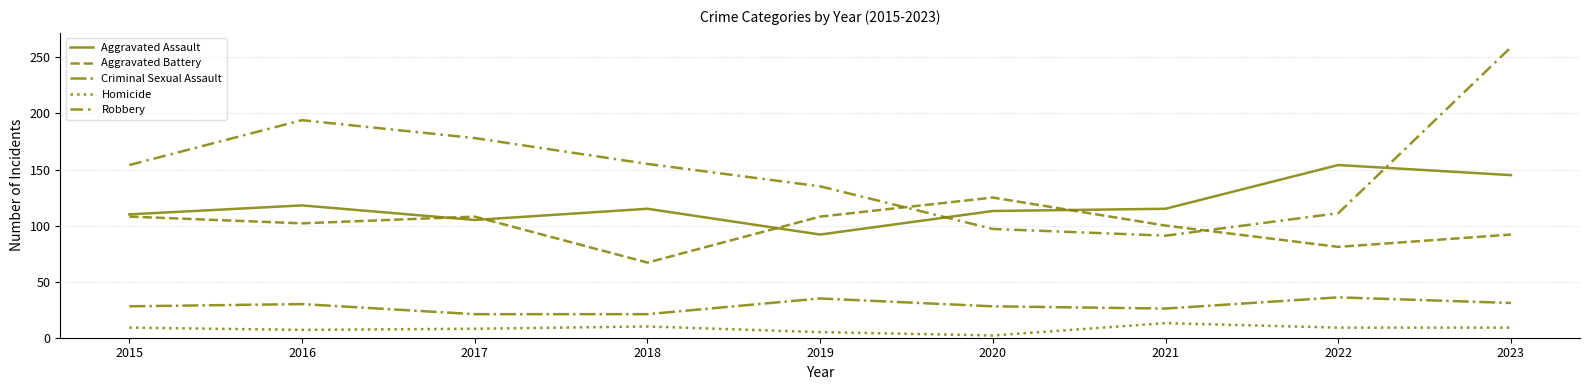

How many lines are shown in the chart?

5